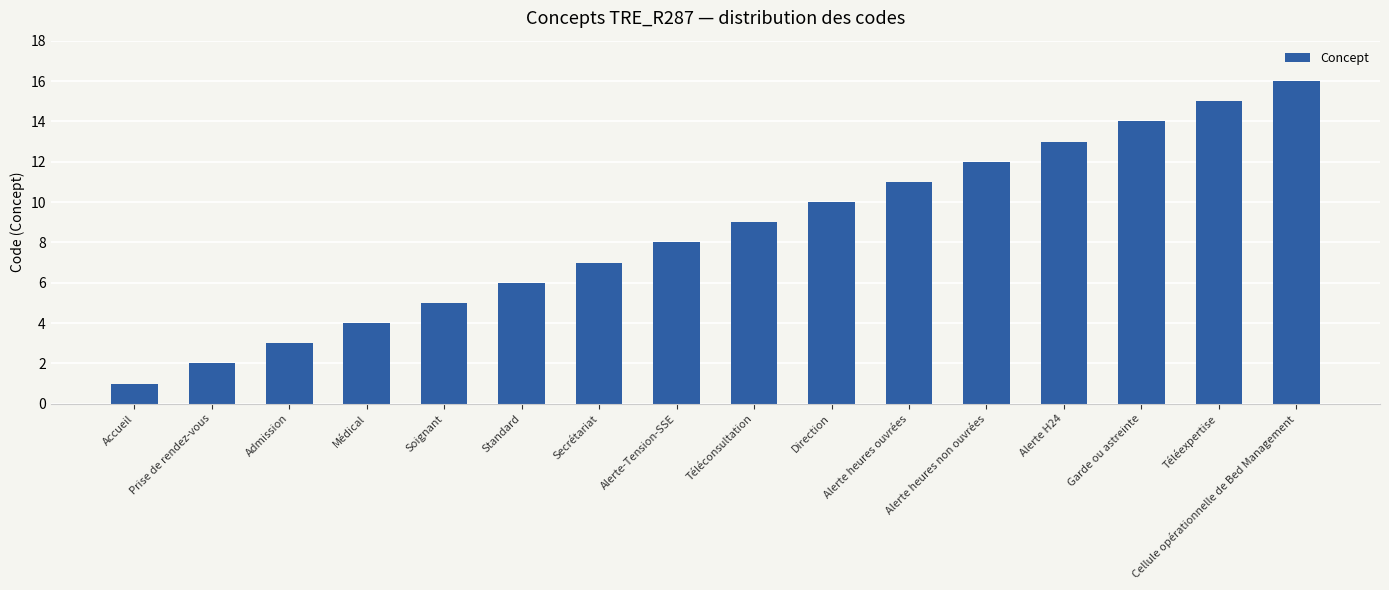

What is the change in value from Secrétariat to Téléconsultation?

+2